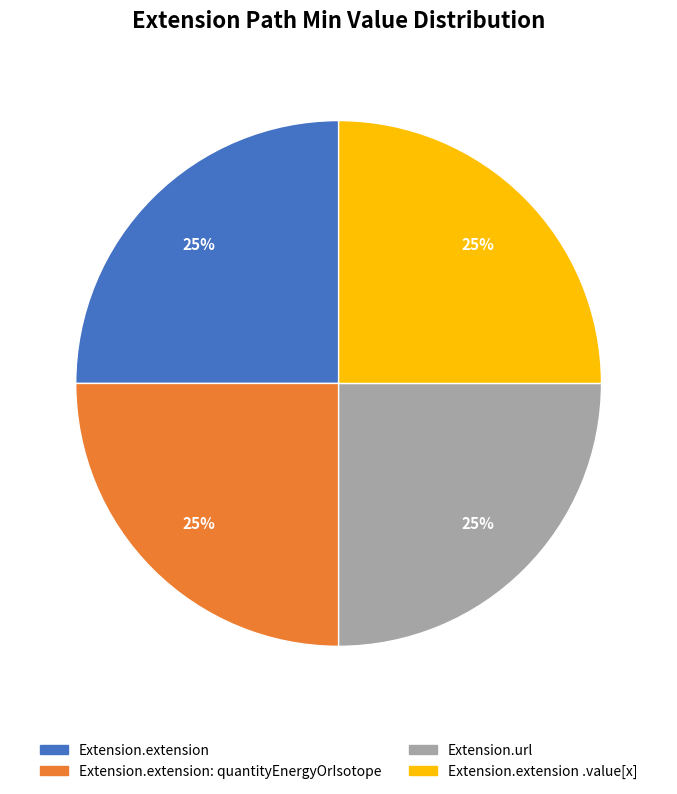

How many segments does this pie chart have?

4